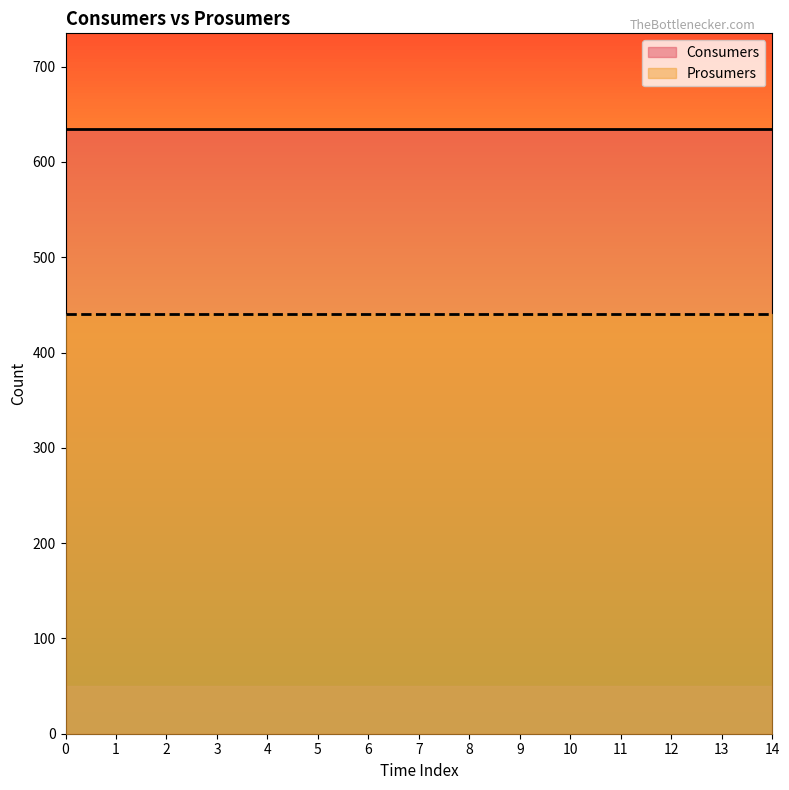

The value of Prosumers at 13 is 440. True or false?

True